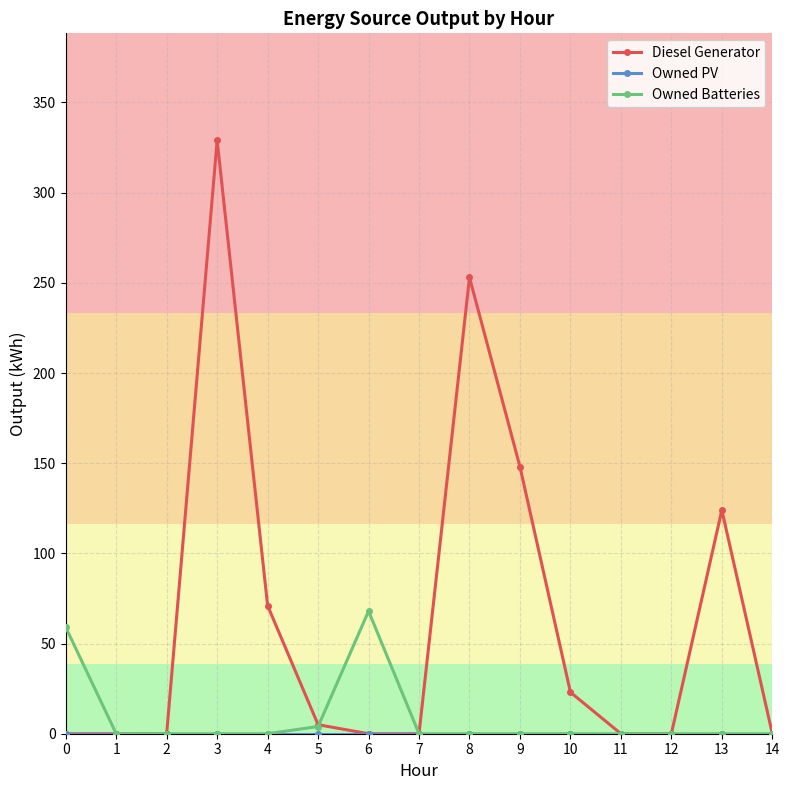

Which series has the largest range (max minus min)?

Diesel Generator